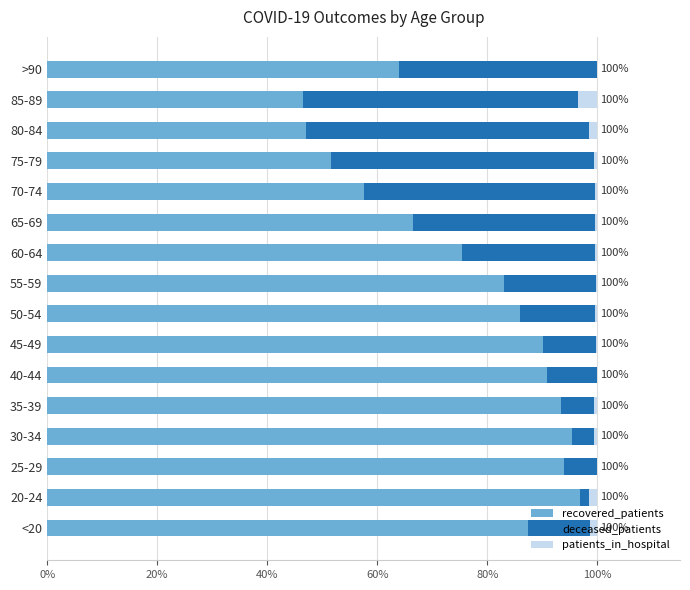

The recovered_patients series shows 86.0 at 50-54. True or false?

True